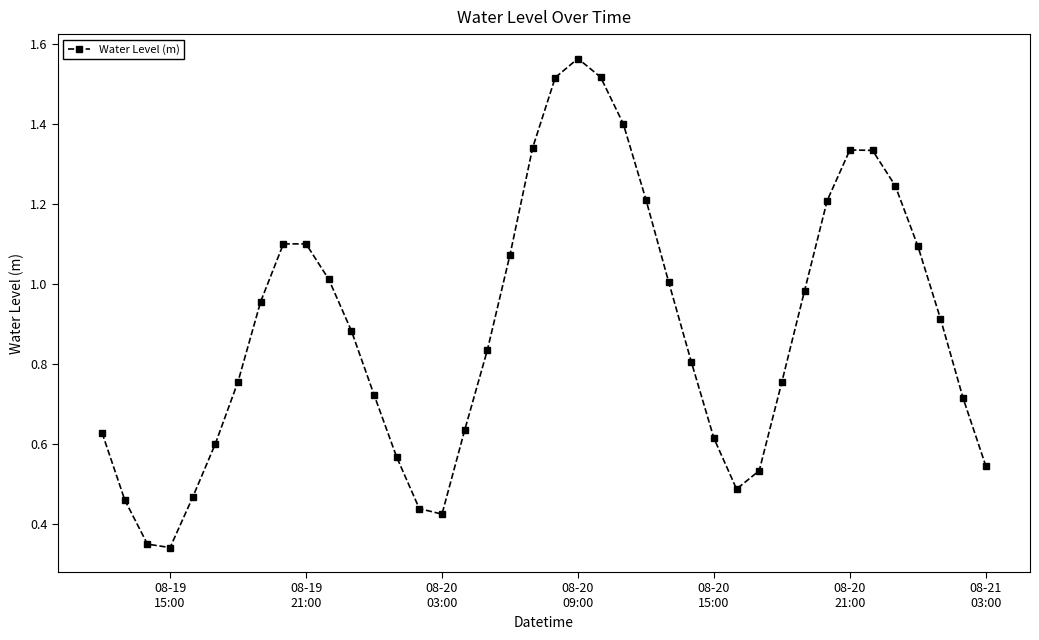

True or false: the data has more than 0 interior local peaks.

True